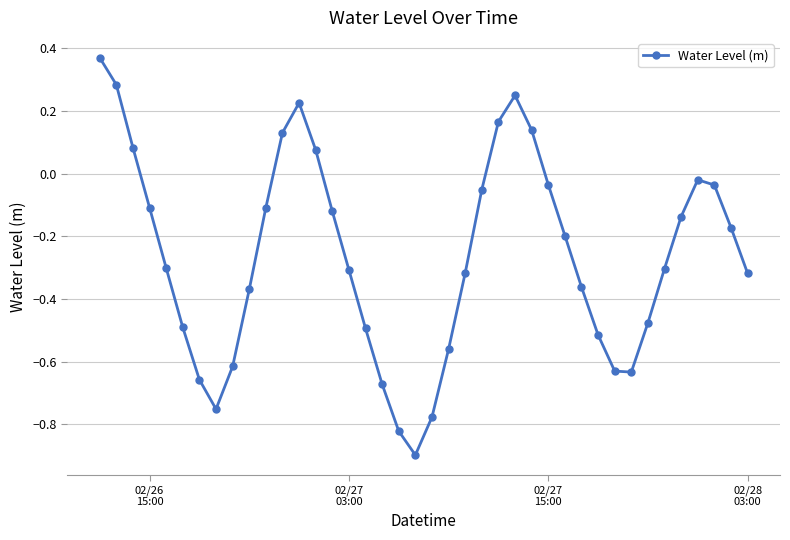

Count the number of categories in the chart.

40